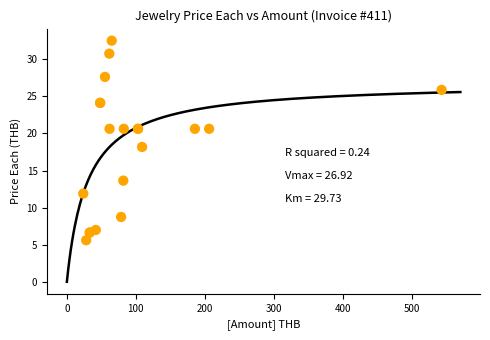

What Y value in the scatter plot is closest to 19?

18.2